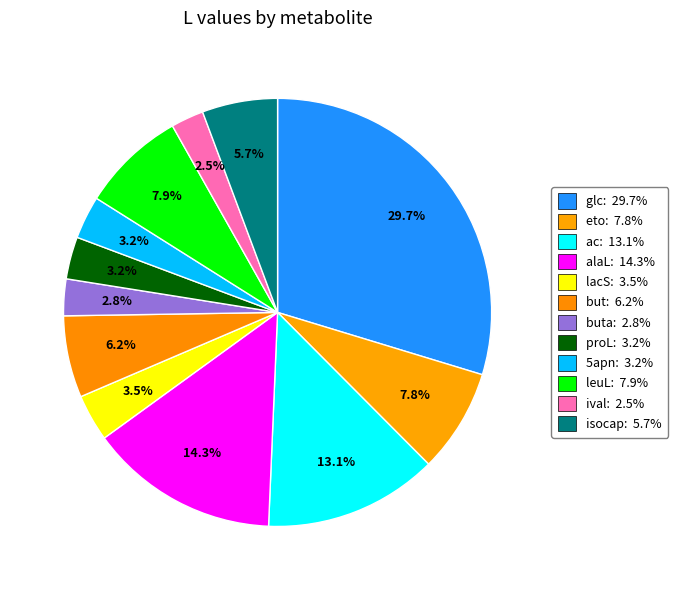

How many slices are in this pie chart?

12